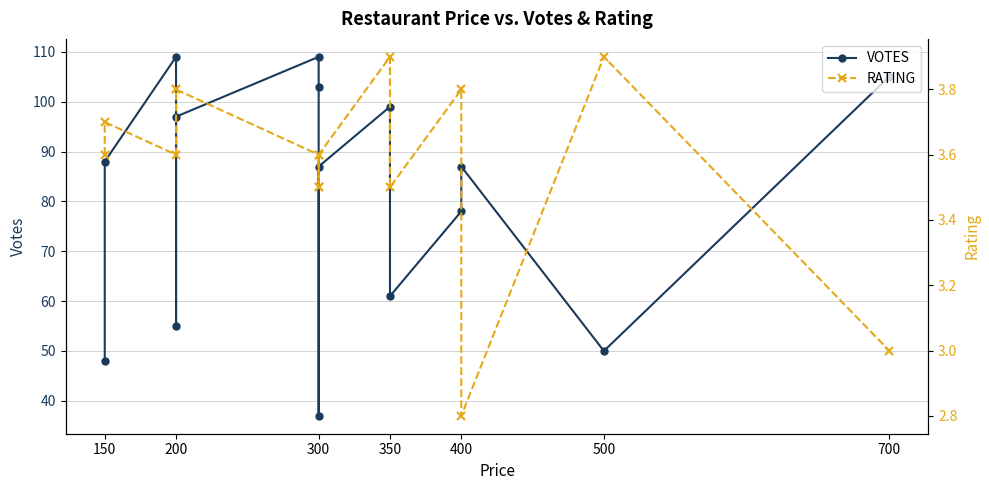

What position from the right is 300?

13